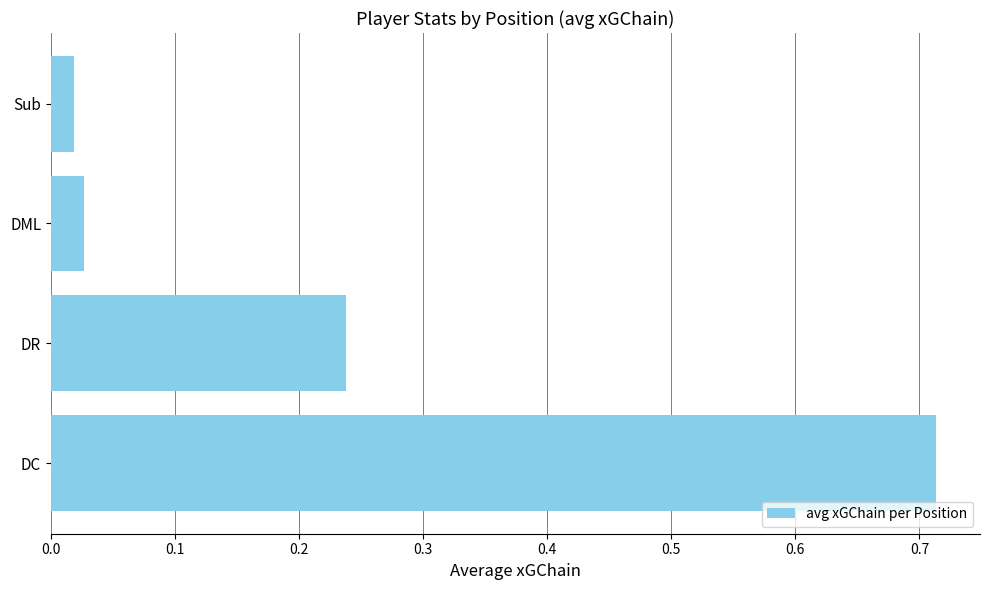

The chart shows a value of 0.4 at DR. True or false?

False